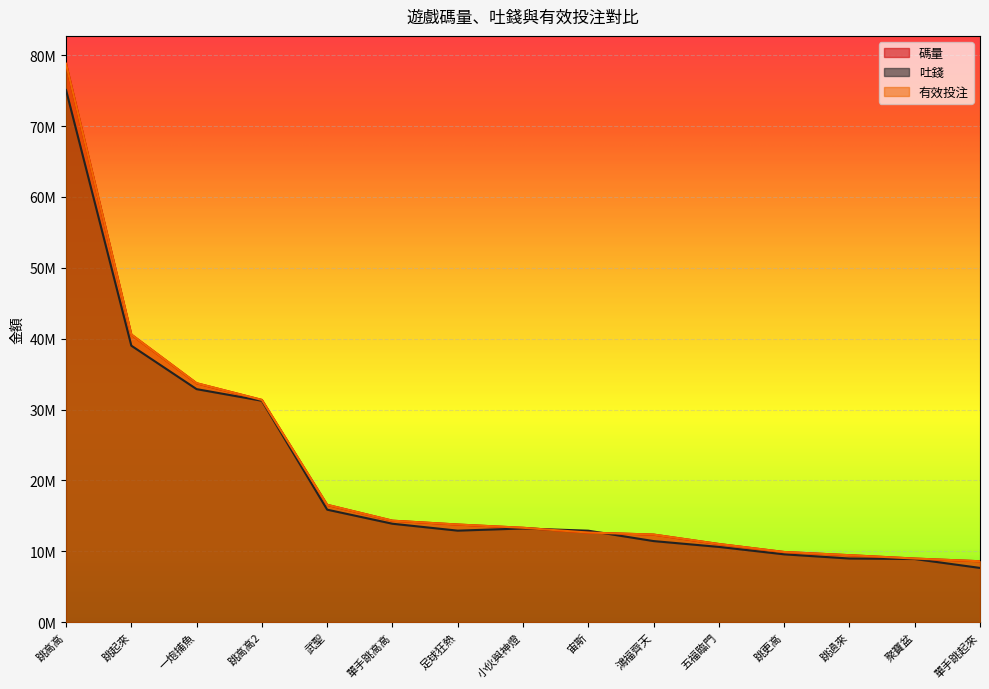

At which label is 碼量 closest to 43682666?

跳起來